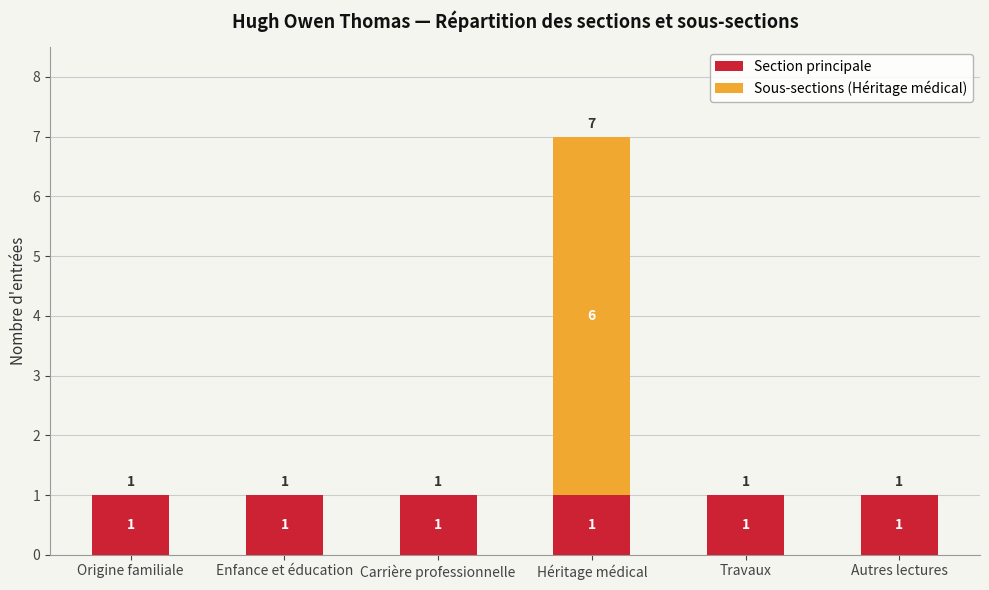

Is it true that Section principale equals 0 at Travaux?

False